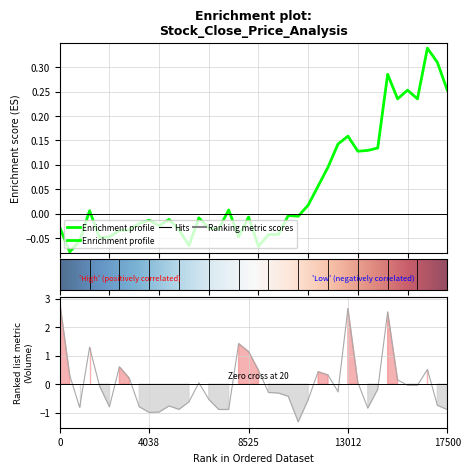

How many points are lower than both their immediate neighbors (excluding endpoints)?

11